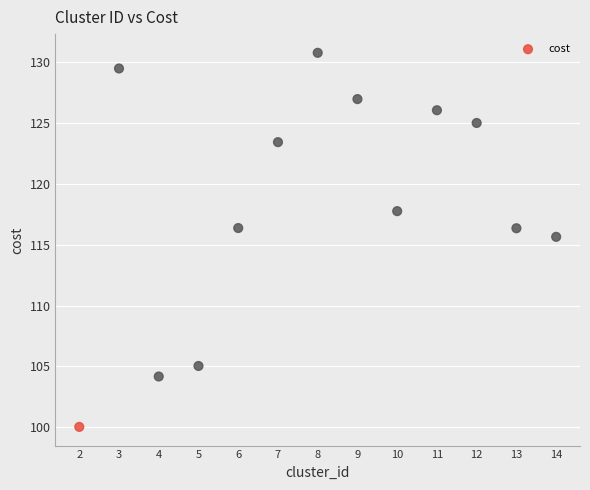

What is the range of X values (max minus min)?

12.0